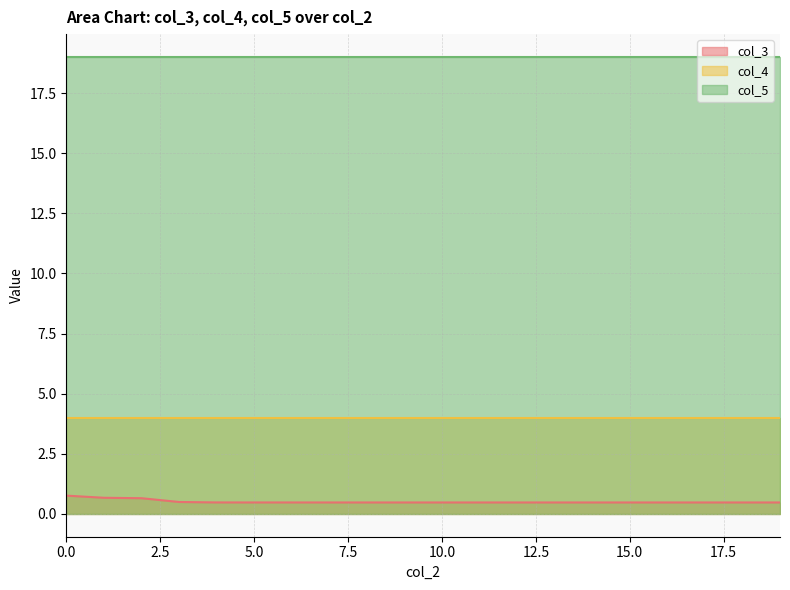

Count the col_3 values in the range 0 to 1.

20